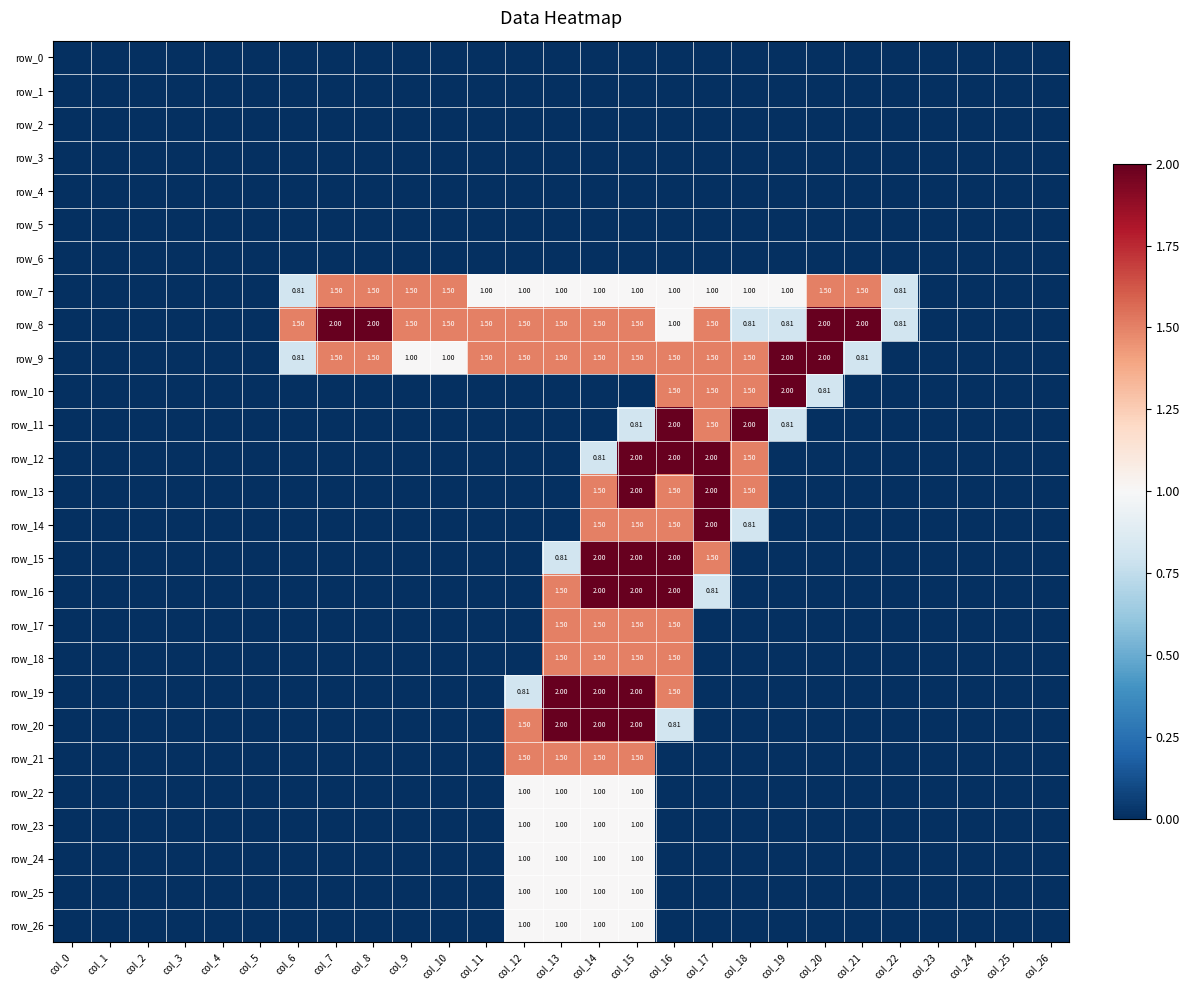

Reading left to right, transcribe all the data shown in this chart.

row_0: col_0=0.0	col_1=0.0	col_2=0.0	col_3=0.0	col_4=0.0	col_5=0.0	col_6=0.0	col_7=0.0	col_8=0.0	col_9=0.0	col_10=0.0	col_11=0.0	col_12=0.0	col_13=0.0	col_14=0.0	col_15=0.0	col_16=0.0	col_17=0.0	col_18=0.0	col_19=0.0	col_20=0.0	col_21=0.0	col_22=0.0	col_23=0.0	col_24=0.0	col_25=0.0	col_26=0.0
row_1: col_0=0.0	col_1=0.0	col_2=0.0	col_3=0.0	col_4=0.0	col_5=0.0	col_6=0.0	col_7=0.0	col_8=0.0	col_9=0.0	col_10=0.0	col_11=0.0	col_12=0.0	col_13=0.0	col_14=0.0	col_15=0.0	col_16=0.0	col_17=0.0	col_18=0.0	col_19=0.0	col_20=0.0	col_21=0.0	col_22=0.0	col_23=0.0	col_24=0.0	col_25=0.0	col_26=0.0
row_2: col_0=0.0	col_1=0.0	col_2=0.0	col_3=0.0	col_4=0.0	col_5=0.0	col_6=0.0	col_7=0.0	col_8=0.0	col_9=0.0	col_10=0.0	col_11=0.0	col_12=0.0	col_13=0.0	col_14=0.0	col_15=0.0	col_16=0.0	col_17=0.0	col_18=0.0	col_19=0.0	col_20=0.0	col_21=0.0	col_22=0.0	col_23=0.0	col_24=0.0	col_25=0.0	col_26=0.0
row_3: col_0=0.0	col_1=0.0	col_2=0.0	col_3=0.0	col_4=0.0	col_5=0.0	col_6=0.0	col_7=0.0	col_8=0.0	col_9=0.0	col_10=0.0	col_11=0.0	col_12=0.0	col_13=0.0	col_14=0.0	col_15=0.0	col_16=0.0	col_17=0.0	col_18=0.0	col_19=0.0	col_20=0.0	col_21=0.0	col_22=0.0	col_23=0.0	col_24=0.0	col_25=0.0	col_26=0.0
row_4: col_0=0.0	col_1=0.0	col_2=0.0	col_3=0.0	col_4=0.0	col_5=0.0	col_6=0.0	col_7=0.0	col_8=0.0	col_9=0.0	col_10=0.0	col_11=0.0	col_12=0.0	col_13=0.0	col_14=0.0	col_15=0.0	col_16=0.0	col_17=0.0	col_18=0.0	col_19=0.0	col_20=0.0	col_21=0.0	col_22=0.0	col_23=0.0	col_24=0.0	col_25=0.0	col_26=0.0
row_5: col_0=0.0	col_1=0.0	col_2=0.0	col_3=0.0	col_4=0.0	col_5=0.0	col_6=0.0	col_7=0.0	col_8=0.0	col_9=0.0	col_10=0.0	col_11=0.0	col_12=0.0	col_13=0.0	col_14=0.0	col_15=0.0	col_16=0.0	col_17=0.0	col_18=0.0	col_19=0.0	col_20=0.0	col_21=0.0	col_22=0.0	col_23=0.0	col_24=0.0	col_25=0.0	col_26=0.0
row_6: col_0=0.0	col_1=0.0	col_2=0.0	col_3=0.0	col_4=0.0	col_5=0.0	col_6=0.0	col_7=0.0	col_8=0.0	col_9=0.0	col_10=0.0	col_11=0.0	col_12=0.0	col_13=0.0	col_14=0.0	col_15=0.0	col_16=0.0	col_17=0.0	col_18=0.0	col_19=0.0	col_20=0.0	col_21=0.0	col_22=0.0	col_23=0.0	col_24=0.0	col_25=0.0	col_26=0.0
row_7: col_0=0.0	col_1=0.0	col_2=0.0	col_3=0.0	col_4=0.0	col_5=0.0	col_6=0.8	col_7=1.5	col_8=1.5	col_9=1.5	col_10=1.5	col_11=1.0	col_12=1.0	col_13=1.0	col_14=1.0	col_15=1.0	col_16=1.0	col_17=1.0	col_18=1.0	col_19=1.0	col_20=1.5	col_21=1.5	col_22=0.8	col_23=0.0	col_24=0.0	col_25=0.0	col_26=0.0
row_8: col_0=0.0	col_1=0.0	col_2=0.0	col_3=0.0	col_4=0.0	col_5=0.0	col_6=1.5	col_7=2.0	col_8=2.0	col_9=1.5	col_10=1.5	col_11=1.5	col_12=1.5	col_13=1.5	col_14=1.5	col_15=1.5	col_16=1.0	col_17=1.5	col_18=0.8	col_19=0.8	col_20=2.0	col_21=2.0	col_22=0.8	col_23=0.0	col_24=0.0	col_25=0.0	col_26=0.0
row_9: col_0=0.0	col_1=0.0	col_2=0.0	col_3=0.0	col_4=0.0	col_5=0.0	col_6=0.8	col_7=1.5	col_8=1.5	col_9=1.0	col_10=1.0	col_11=1.5	col_12=1.5	col_13=1.5	col_14=1.5	col_15=1.5	col_16=1.5	col_17=1.5	col_18=1.5	col_19=2.0	col_20=2.0	col_21=0.8	col_22=0.0	col_23=0.0	col_24=0.0	col_25=0.0	col_26=0.0
row_10: col_0=0.0	col_1=0.0	col_2=0.0	col_3=0.0	col_4=0.0	col_5=0.0	col_6=0.0	col_7=0.0	col_8=0.0	col_9=0.0	col_10=0.0	col_11=0.0	col_12=0.0	col_13=0.0	col_14=0.0	col_15=0.0	col_16=1.5	col_17=1.5	col_18=1.5	col_19=2.0	col_20=0.8	col_21=0.0	col_22=0.0	col_23=0.0	col_24=0.0	col_25=0.0	col_26=0.0
row_11: col_0=0.0	col_1=0.0	col_2=0.0	col_3=0.0	col_4=0.0	col_5=0.0	col_6=0.0	col_7=0.0	col_8=0.0	col_9=0.0	col_10=0.0	col_11=0.0	col_12=0.0	col_13=0.0	col_14=0.0	col_15=0.8	col_16=2.0	col_17=1.5	col_18=2.0	col_19=0.8	col_20=0.0	col_21=0.0	col_22=0.0	col_23=0.0	col_24=0.0	col_25=0.0	col_26=0.0
row_12: col_0=0.0	col_1=0.0	col_2=0.0	col_3=0.0	col_4=0.0	col_5=0.0	col_6=0.0	col_7=0.0	col_8=0.0	col_9=0.0	col_10=0.0	col_11=0.0	col_12=0.0	col_13=0.0	col_14=0.8	col_15=2.0	col_16=2.0	col_17=2.0	col_18=1.5	col_19=0.0	col_20=0.0	col_21=0.0	col_22=0.0	col_23=0.0	col_24=0.0	col_25=0.0	col_26=0.0
row_13: col_0=0.0	col_1=0.0	col_2=0.0	col_3=0.0	col_4=0.0	col_5=0.0	col_6=0.0	col_7=0.0	col_8=0.0	col_9=0.0	col_10=0.0	col_11=0.0	col_12=0.0	col_13=0.0	col_14=1.5	col_15=2.0	col_16=1.5	col_17=2.0	col_18=1.5	col_19=0.0	col_20=0.0	col_21=0.0	col_22=0.0	col_23=0.0	col_24=0.0	col_25=0.0	col_26=0.0
row_14: col_0=0.0	col_1=0.0	col_2=0.0	col_3=0.0	col_4=0.0	col_5=0.0	col_6=0.0	col_7=0.0	col_8=0.0	col_9=0.0	col_10=0.0	col_11=0.0	col_12=0.0	col_13=0.0	col_14=1.5	col_15=1.5	col_16=1.5	col_17=2.0	col_18=0.8	col_19=0.0	col_20=0.0	col_21=0.0	col_22=0.0	col_23=0.0	col_24=0.0	col_25=0.0	col_26=0.0
row_15: col_0=0.0	col_1=0.0	col_2=0.0	col_3=0.0	col_4=0.0	col_5=0.0	col_6=0.0	col_7=0.0	col_8=0.0	col_9=0.0	col_10=0.0	col_11=0.0	col_12=0.0	col_13=0.8	col_14=2.0	col_15=2.0	col_16=2.0	col_17=1.5	col_18=0.0	col_19=0.0	col_20=0.0	col_21=0.0	col_22=0.0	col_23=0.0	col_24=0.0	col_25=0.0	col_26=0.0
row_16: col_0=0.0	col_1=0.0	col_2=0.0	col_3=0.0	col_4=0.0	col_5=0.0	col_6=0.0	col_7=0.0	col_8=0.0	col_9=0.0	col_10=0.0	col_11=0.0	col_12=0.0	col_13=1.5	col_14=2.0	col_15=2.0	col_16=2.0	col_17=0.8	col_18=0.0	col_19=0.0	col_20=0.0	col_21=0.0	col_22=0.0	col_23=0.0	col_24=0.0	col_25=0.0	col_26=0.0
row_17: col_0=0.0	col_1=0.0	col_2=0.0	col_3=0.0	col_4=0.0	col_5=0.0	col_6=0.0	col_7=0.0	col_8=0.0	col_9=0.0	col_10=0.0	col_11=0.0	col_12=0.0	col_13=1.5	col_14=1.5	col_15=1.5	col_16=1.5	col_17=0.0	col_18=0.0	col_19=0.0	col_20=0.0	col_21=0.0	col_22=0.0	col_23=0.0	col_24=0.0	col_25=0.0	col_26=0.0
row_18: col_0=0.0	col_1=0.0	col_2=0.0	col_3=0.0	col_4=0.0	col_5=0.0	col_6=0.0	col_7=0.0	col_8=0.0	col_9=0.0	col_10=0.0	col_11=0.0	col_12=0.0	col_13=1.5	col_14=1.5	col_15=1.5	col_16=1.5	col_17=0.0	col_18=0.0	col_19=0.0	col_20=0.0	col_21=0.0	col_22=0.0	col_23=0.0	col_24=0.0	col_25=0.0	col_26=0.0
row_19: col_0=0.0	col_1=0.0	col_2=0.0	col_3=0.0	col_4=0.0	col_5=0.0	col_6=0.0	col_7=0.0	col_8=0.0	col_9=0.0	col_10=0.0	col_11=0.0	col_12=0.8	col_13=2.0	col_14=2.0	col_15=2.0	col_16=1.5	col_17=0.0	col_18=0.0	col_19=0.0	col_20=0.0	col_21=0.0	col_22=0.0	col_23=0.0	col_24=0.0	col_25=0.0	col_26=0.0
row_20: col_0=0.0	col_1=0.0	col_2=0.0	col_3=0.0	col_4=0.0	col_5=0.0	col_6=0.0	col_7=0.0	col_8=0.0	col_9=0.0	col_10=0.0	col_11=0.0	col_12=1.5	col_13=2.0	col_14=2.0	col_15=2.0	col_16=0.8	col_17=0.0	col_18=0.0	col_19=0.0	col_20=0.0	col_21=0.0	col_22=0.0	col_23=0.0	col_24=0.0	col_25=0.0	col_26=0.0
row_21: col_0=0.0	col_1=0.0	col_2=0.0	col_3=0.0	col_4=0.0	col_5=0.0	col_6=0.0	col_7=0.0	col_8=0.0	col_9=0.0	col_10=0.0	col_11=0.0	col_12=1.5	col_13=1.5	col_14=1.5	col_15=1.5	col_16=0.0	col_17=0.0	col_18=0.0	col_19=0.0	col_20=0.0	col_21=0.0	col_22=0.0	col_23=0.0	col_24=0.0	col_25=0.0	col_26=0.0
row_22: col_0=0.0	col_1=0.0	col_2=0.0	col_3=0.0	col_4=0.0	col_5=0.0	col_6=0.0	col_7=0.0	col_8=0.0	col_9=0.0	col_10=0.0	col_11=0.0	col_12=1.0	col_13=1.0	col_14=1.0	col_15=1.0	col_16=0.0	col_17=0.0	col_18=0.0	col_19=0.0	col_20=0.0	col_21=0.0	col_22=0.0	col_23=0.0	col_24=0.0	col_25=0.0	col_26=0.0
row_23: col_0=0.0	col_1=0.0	col_2=0.0	col_3=0.0	col_4=0.0	col_5=0.0	col_6=0.0	col_7=0.0	col_8=0.0	col_9=0.0	col_10=0.0	col_11=0.0	col_12=1.0	col_13=1.0	col_14=1.0	col_15=1.0	col_16=0.0	col_17=0.0	col_18=0.0	col_19=0.0	col_20=0.0	col_21=0.0	col_22=0.0	col_23=0.0	col_24=0.0	col_25=0.0	col_26=0.0
row_24: col_0=0.0	col_1=0.0	col_2=0.0	col_3=0.0	col_4=0.0	col_5=0.0	col_6=0.0	col_7=0.0	col_8=0.0	col_9=0.0	col_10=0.0	col_11=0.0	col_12=1.0	col_13=1.0	col_14=1.0	col_15=1.0	col_16=0.0	col_17=0.0	col_18=0.0	col_19=0.0	col_20=0.0	col_21=0.0	col_22=0.0	col_23=0.0	col_24=0.0	col_25=0.0	col_26=0.0
row_25: col_0=0.0	col_1=0.0	col_2=0.0	col_3=0.0	col_4=0.0	col_5=0.0	col_6=0.0	col_7=0.0	col_8=0.0	col_9=0.0	col_10=0.0	col_11=0.0	col_12=1.0	col_13=1.0	col_14=1.0	col_15=1.0	col_16=0.0	col_17=0.0	col_18=0.0	col_19=0.0	col_20=0.0	col_21=0.0	col_22=0.0	col_23=0.0	col_24=0.0	col_25=0.0	col_26=0.0
row_26: col_0=0.0	col_1=0.0	col_2=0.0	col_3=0.0	col_4=0.0	col_5=0.0	col_6=0.0	col_7=0.0	col_8=0.0	col_9=0.0	col_10=0.0	col_11=0.0	col_12=1.0	col_13=1.0	col_14=1.0	col_15=1.0	col_16=0.0	col_17=0.0	col_18=0.0	col_19=0.0	col_20=0.0	col_21=0.0	col_22=0.0	col_23=0.0	col_24=0.0	col_25=0.0	col_26=0.0